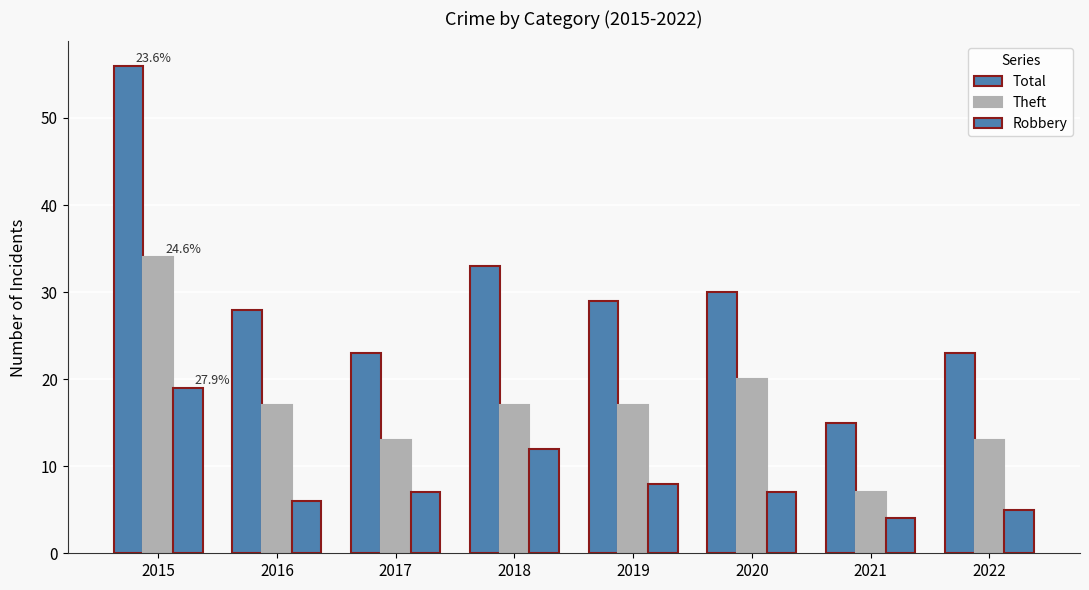

What is the difference between the second highest and second lowest values in the Theft series?

7